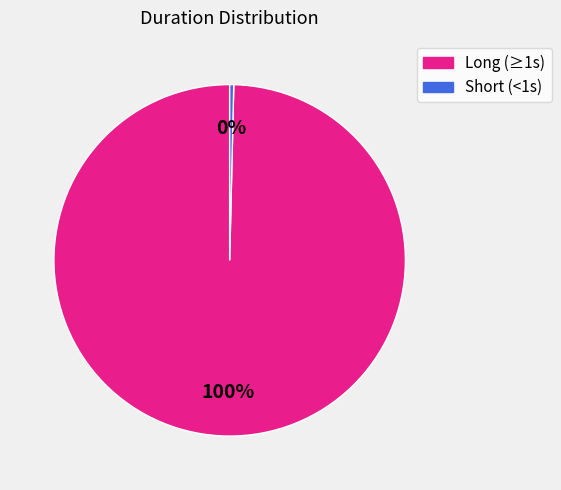

Does any single category account for the majority?

Yes